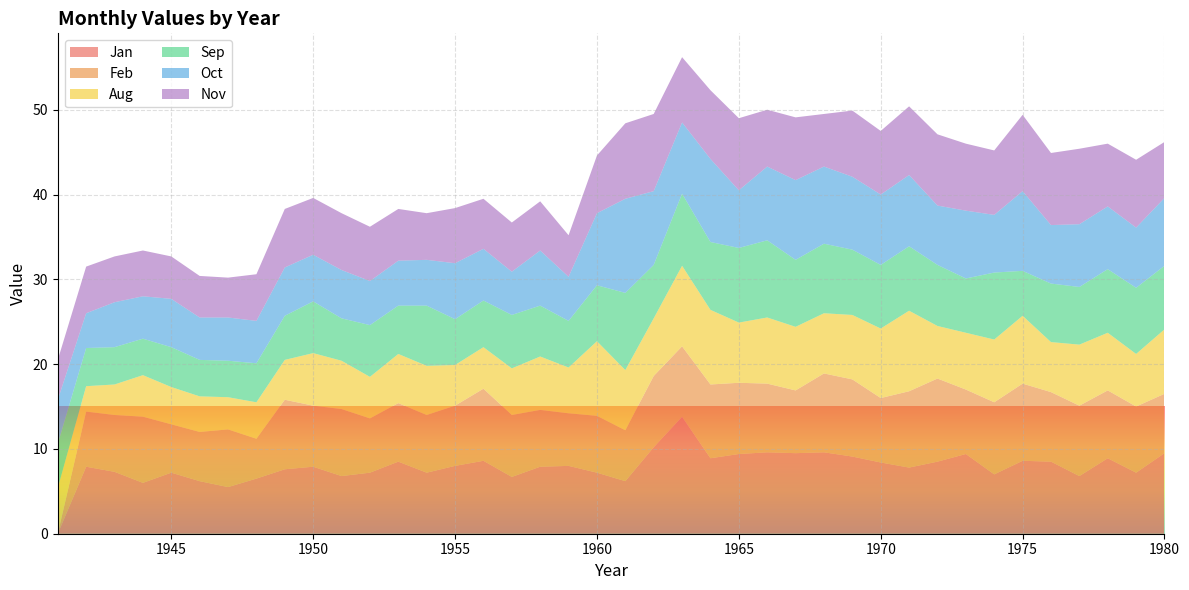

Reading left to right, list all the values displayed in this chart.

Jan: 0.0	7.9	7.3	6.0	7.2	6.2	5.5	6.5	7.6	7.9	6.8	7.2	8.5	7.2	8.0	8.6	6.7	7.9	8.0	7.2	6.2	10.2	13.8	8.9	9.4	9.6	9.5	9.6	9.1	8.4	7.8	8.5	9.4	7.0	8.6	8.5	6.8	8.9	7.2	9.5
Feb: 0.0	6.5	6.7	7.8	5.7	5.8	6.8	4.7	8.2	7.2	7.9	6.4	6.9	6.8	7.1	8.5	7.3	6.7	6.2	6.7	6.0	8.4	8.3	8.7	8.4	8.1	7.4	9.3	9.1	7.6	9.0	9.8	7.6	8.5	9.1	8.2	8.3	8.0	7.8	7.0
Aug: 5.4	3.0	3.6	4.9	4.4	4.2	3.8	4.3	4.7	6.2	5.7	4.9	5.8	5.8	4.8	4.9	5.5	6.3	5.4	8.8	7.1	6.8	9.5	8.8	7.1	7.8	7.5	7.1	7.6	8.2	9.5	6.2	6.7	7.4	8.0	5.9	7.2	6.8	6.2	7.6
Sep: 5.2	4.5	4.4	4.3	4.7	4.3	4.3	4.6	5.2	6.1	5.0	6.1	5.7	7.1	5.4	5.5	6.3	6.0	5.5	6.6	9.1	6.3	8.5	8.0	8.8	9.1	7.9	8.2	7.7	7.5	7.6	7.2	6.4	7.9	5.3	6.9	6.8	7.5	7.8	7.5
Oct: 5.2	4.1	5.3	5.0	5.7	5.0	5.1	5.0	5.7	5.5	5.7	5.2	5.3	5.4	6.6	6.1	5.1	6.5	5.2	8.5	11.1	8.7	8.4	9.8	6.8	8.7	9.4	9.1	8.6	8.3	8.4	7.0	8.0	6.8	9.4	6.9	7.4	7.4	7.1	8.0
Nov: 4.7	5.5	5.4	5.4	5.0	4.9	4.7	5.5	6.9	6.7	6.7	6.4	6.1	5.5	6.5	5.9	5.8	5.8	4.9	6.8	8.9	9.1	7.7	8.1	8.5	6.7	7.4	6.2	7.8	7.5	8.1	8.4	7.9	7.6	9.0	8.5	8.9	7.4	8.0	6.6